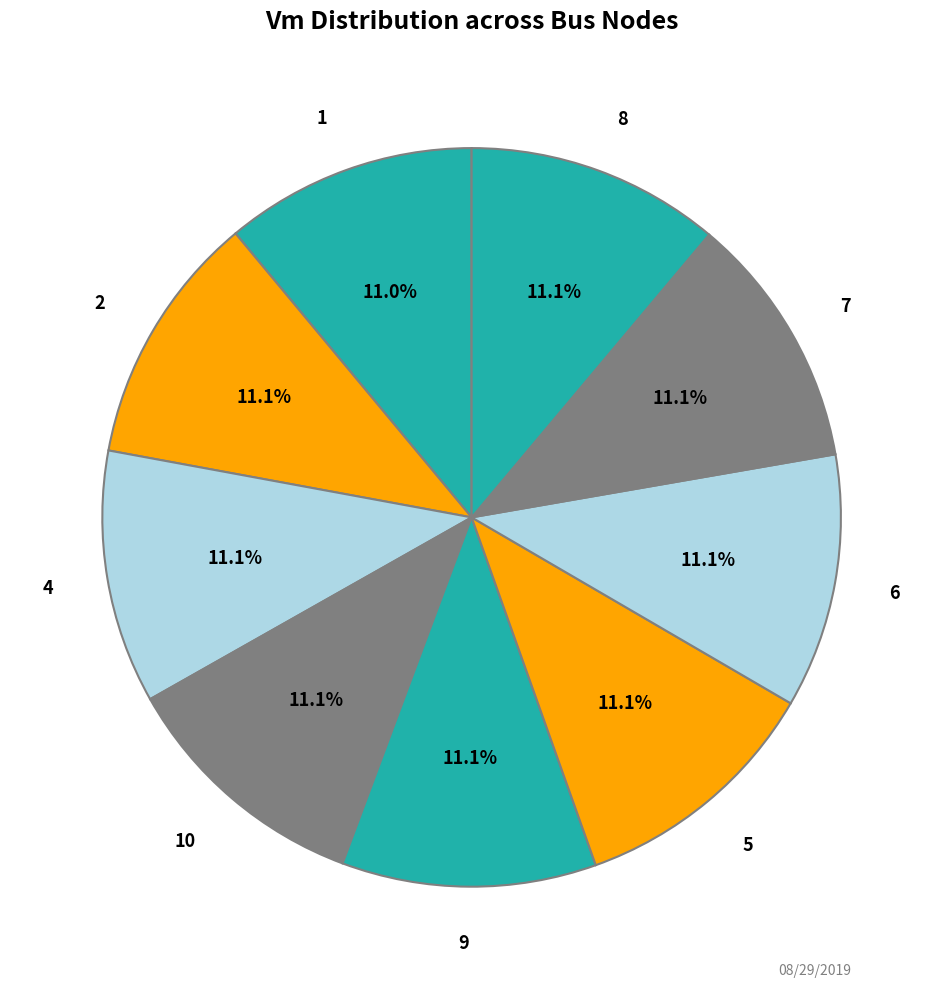

To the nearest percent, what portion does 2 represent?

11%